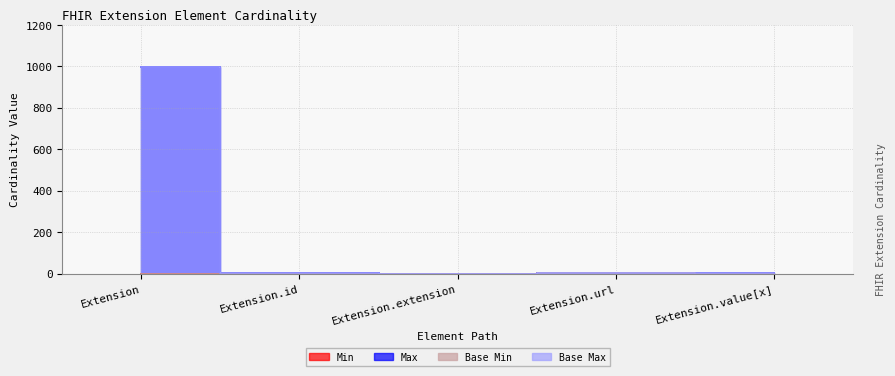

Between Extension.url and Extension.value[x], which series saw the biggest shift?

Min